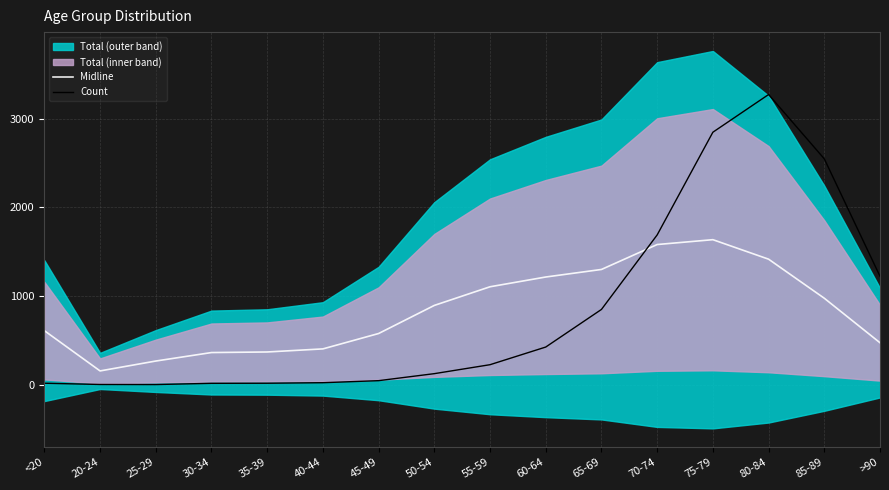

How many interior local peaks does the Midline series have?

1